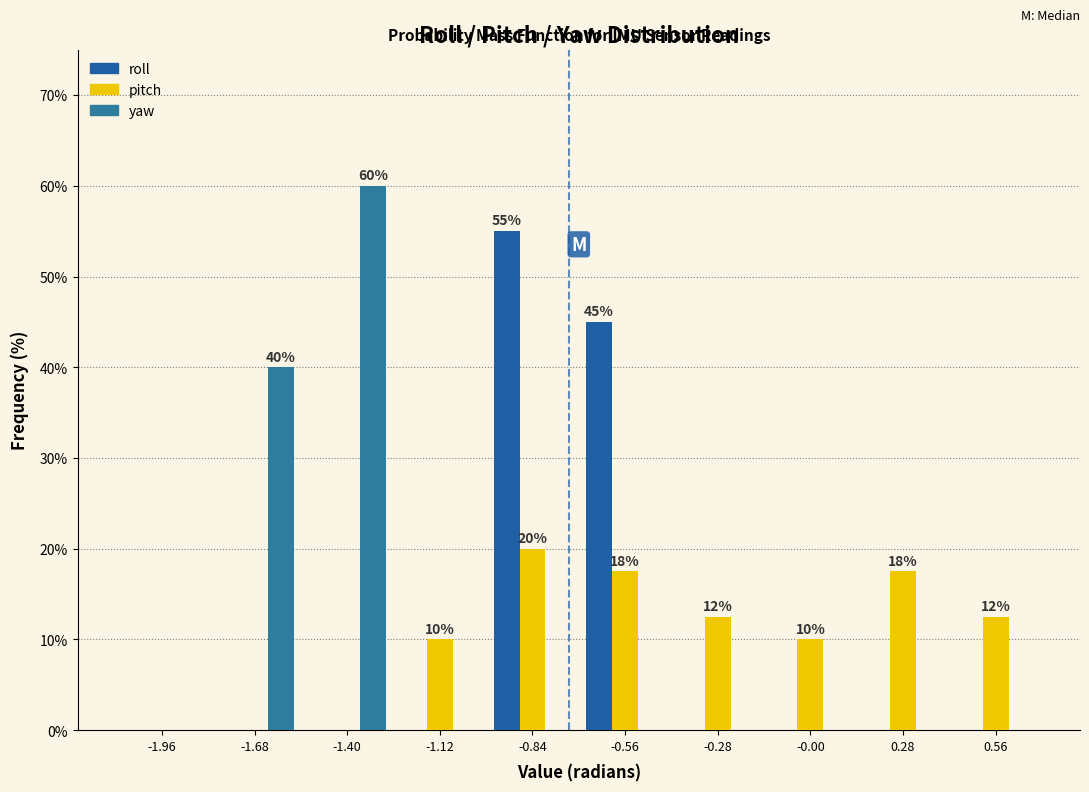

In the roll series, which range on the x-axis has the tallest bar?

-0.98 to -0.70